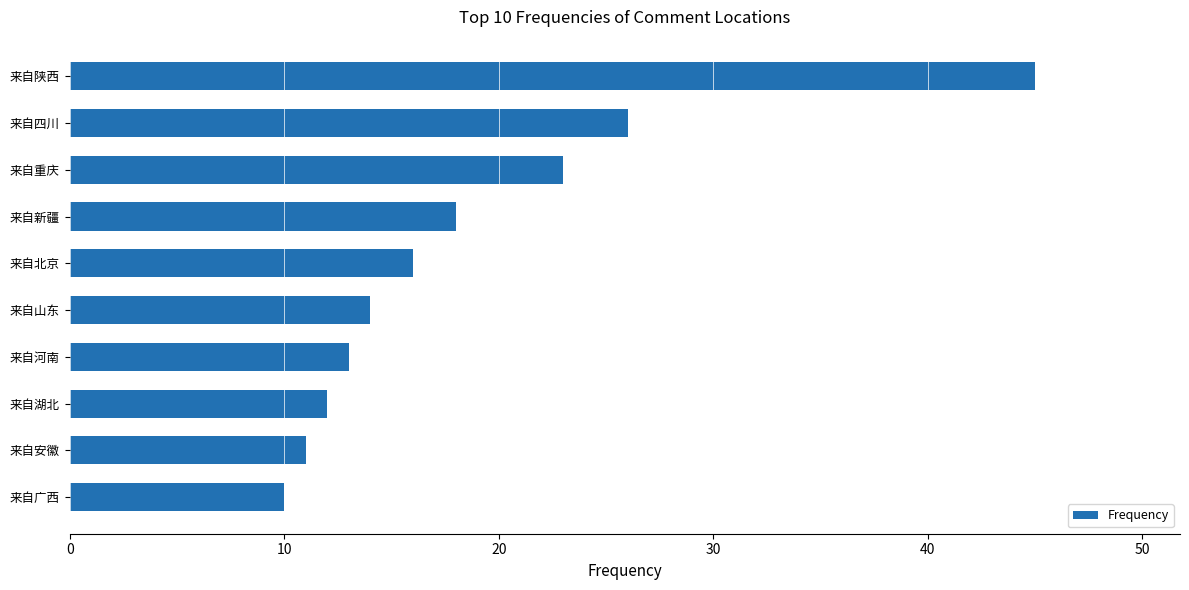

How many categories are shown in the chart?

10